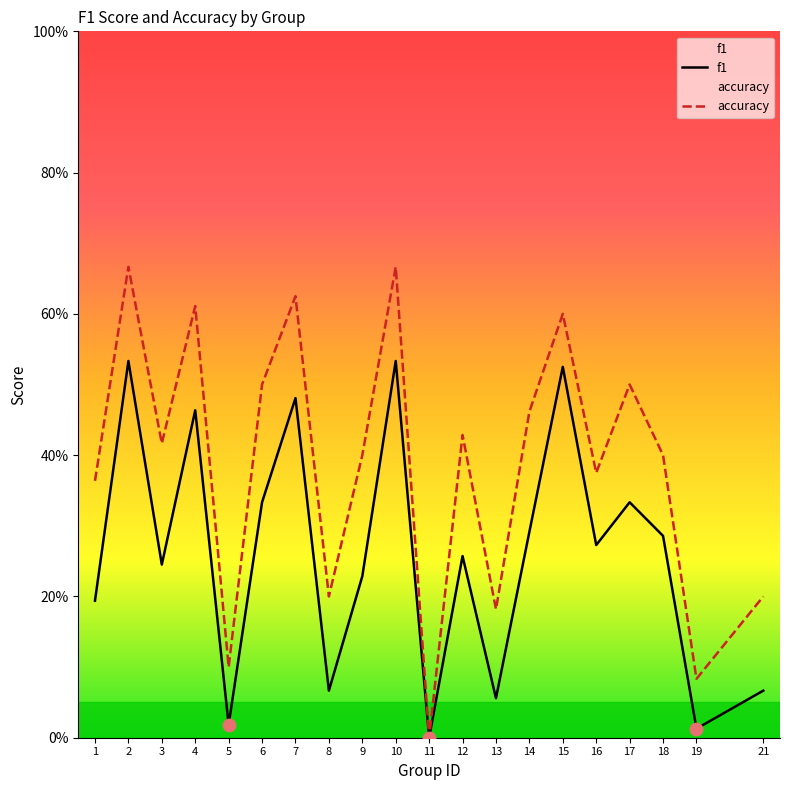

What is the sum of all f1 values?

5.2